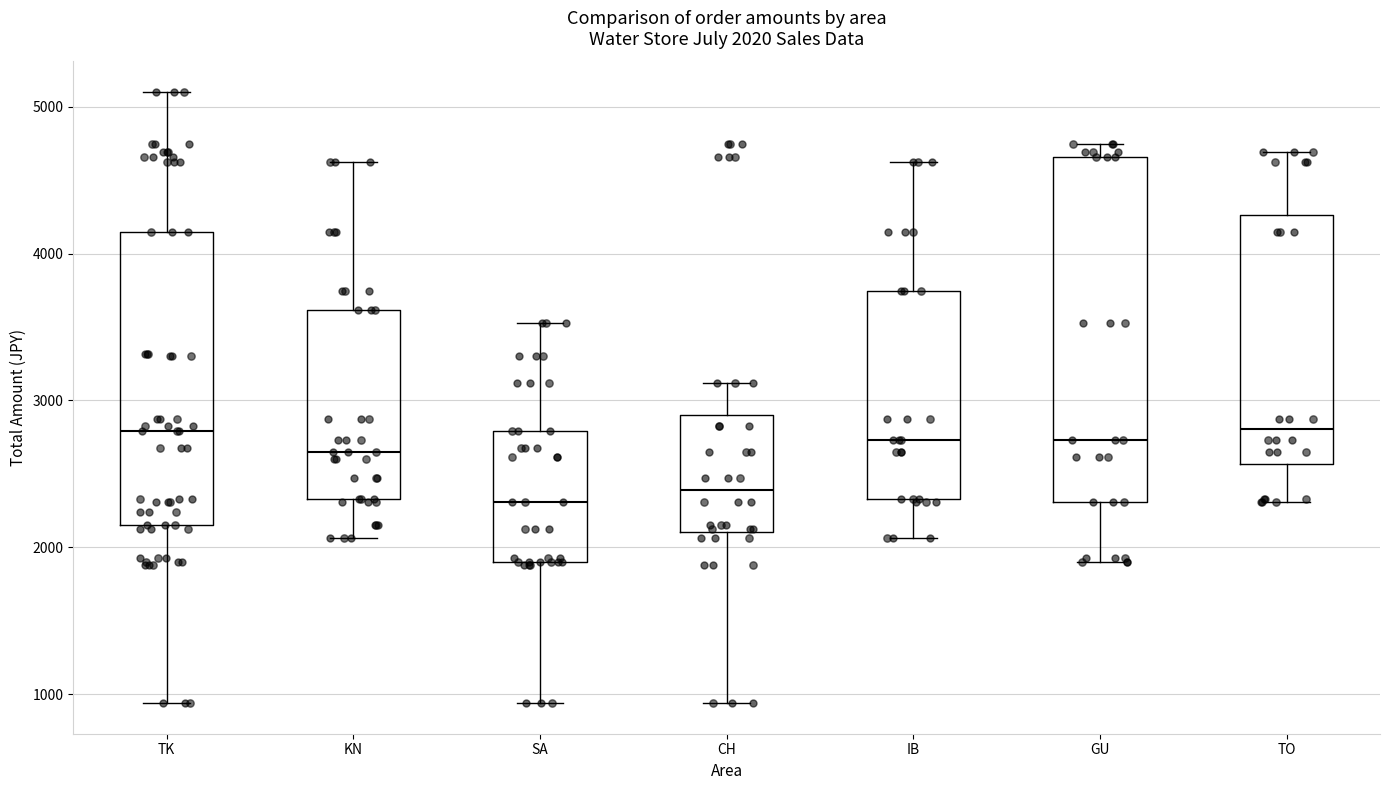

Comparing the boxes themselves (not the whiskers), which one is the tallest?

GU